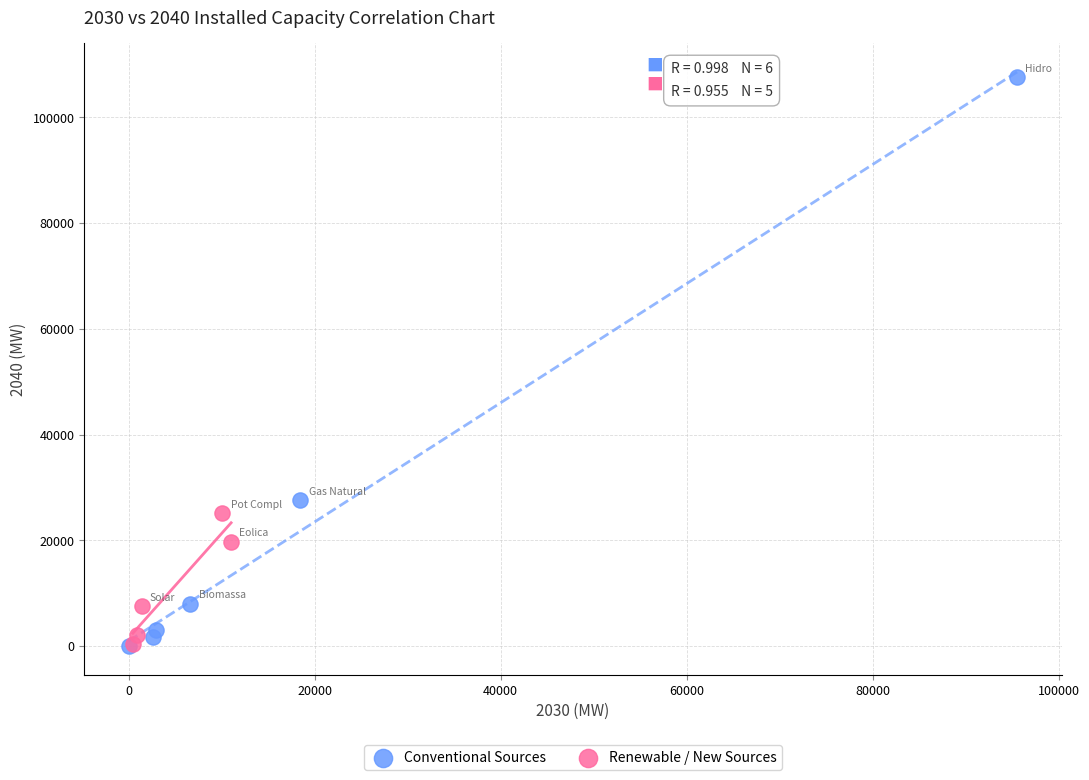

Which series reaches the maximum Y coordinate?

Conventional Sources